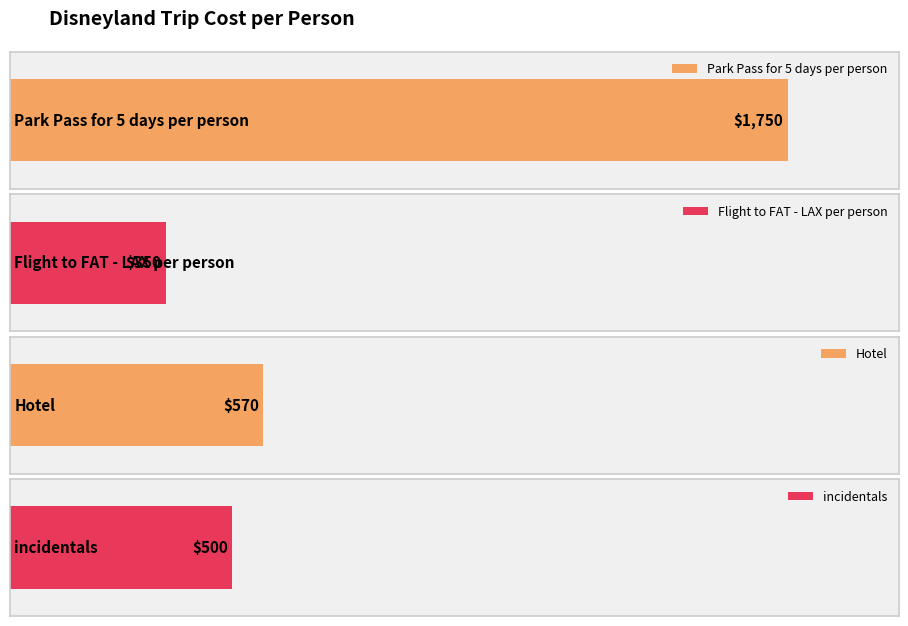

List the labels in order of value, smallest first.

Flight to FAT - LAX per person, incidentals, Hotel, Park Pass for 5 days per person